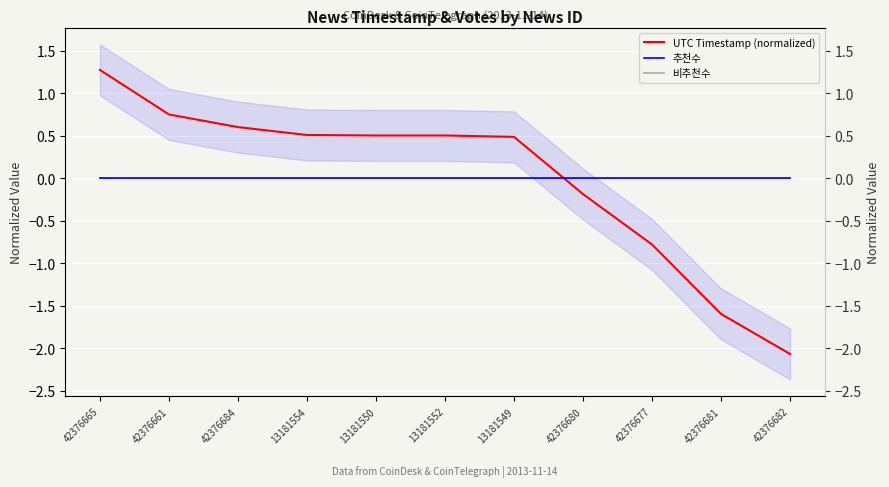

Reading left to right, list all the values displayed in this chart.

UTC Timestamp (normalized): 42376665=1.3	42376661=0.8	42376684=0.6	13181554=0.5	13181550=0.5	13181552=0.5	13181549=0.5	42376680=-0.2	42376677=-0.8	42376681=-1.6	42376682=-2.1
추천수: 42376665=0.0	42376661=0.0	42376684=0.0	13181554=0.0	13181550=0.0	13181552=0.0	13181549=0.0	42376680=0.0	42376677=0.0	42376681=0.0	42376682=0.0
비추천수: 42376665=0.0	42376661=0.0	42376684=0.0	13181554=0.0	13181550=0.0	13181552=0.0	13181549=0.0	42376680=0.0	42376677=0.0	42376681=0.0	42376682=0.0